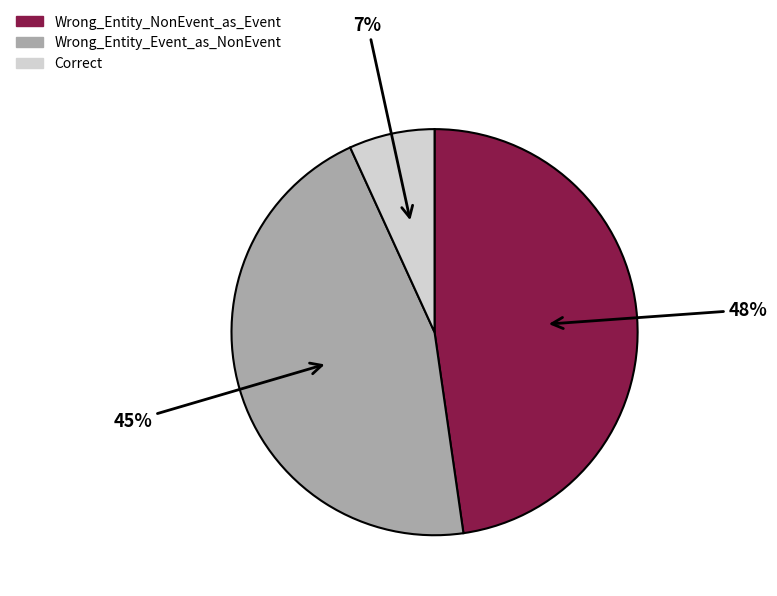

What is the smallest slice in the pie chart?

Correct